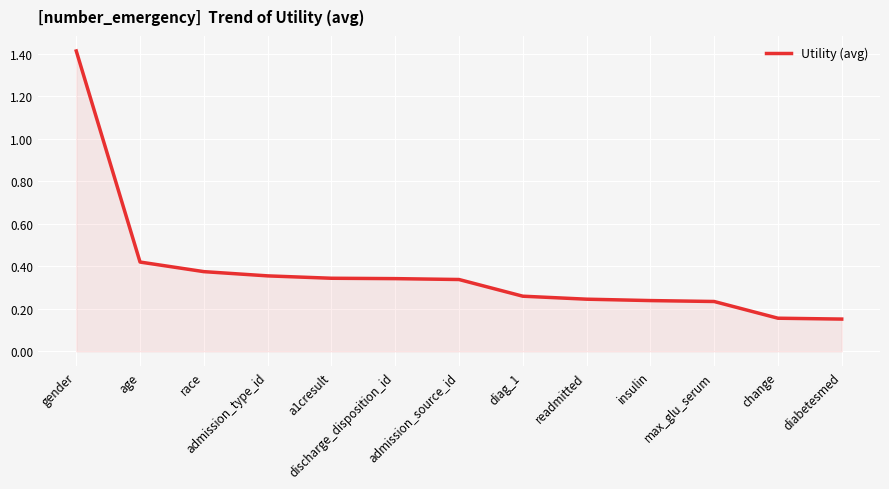

What position from the right is diag_1?

6